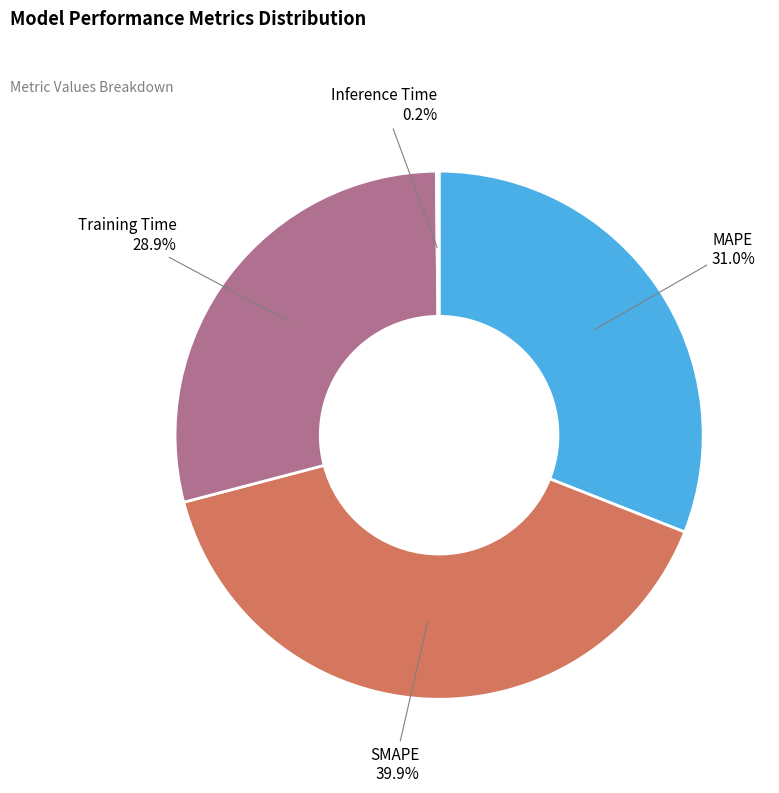

The MAPE slice represents 25% of the pie. True or false?

False